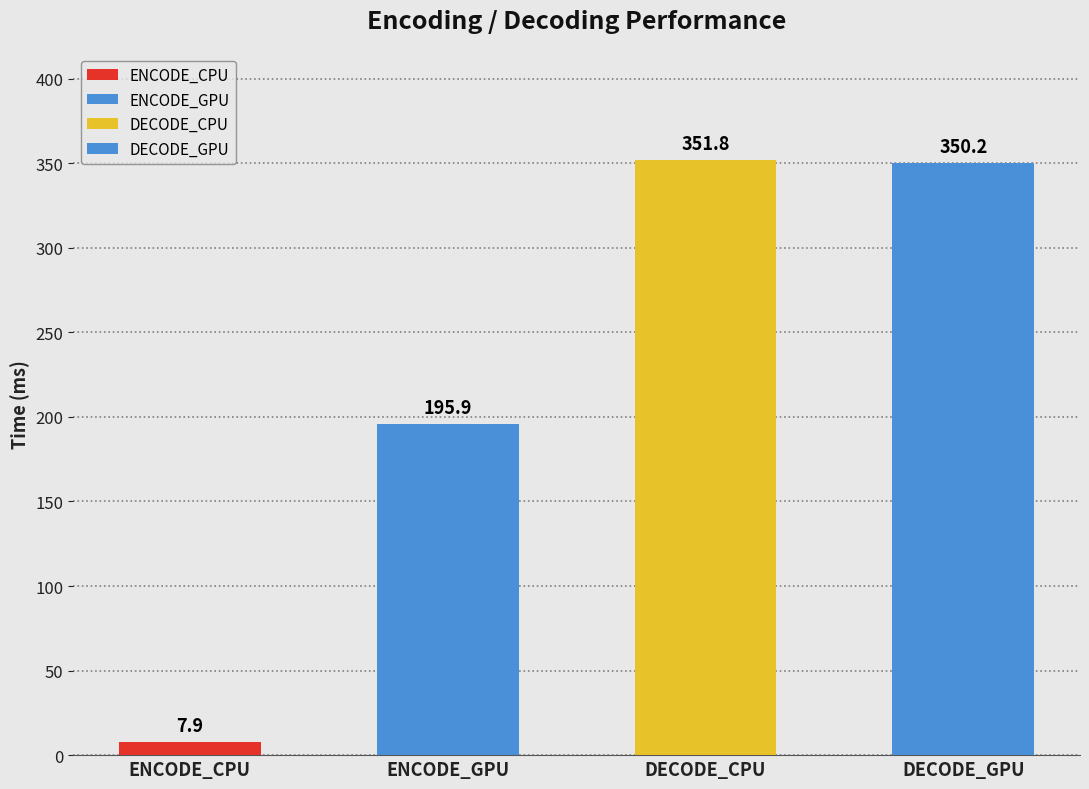

What are all the series names shown in the legend?

ENCODE_CPU, ENCODE_GPU, DECODE_CPU, DECODE_GPU